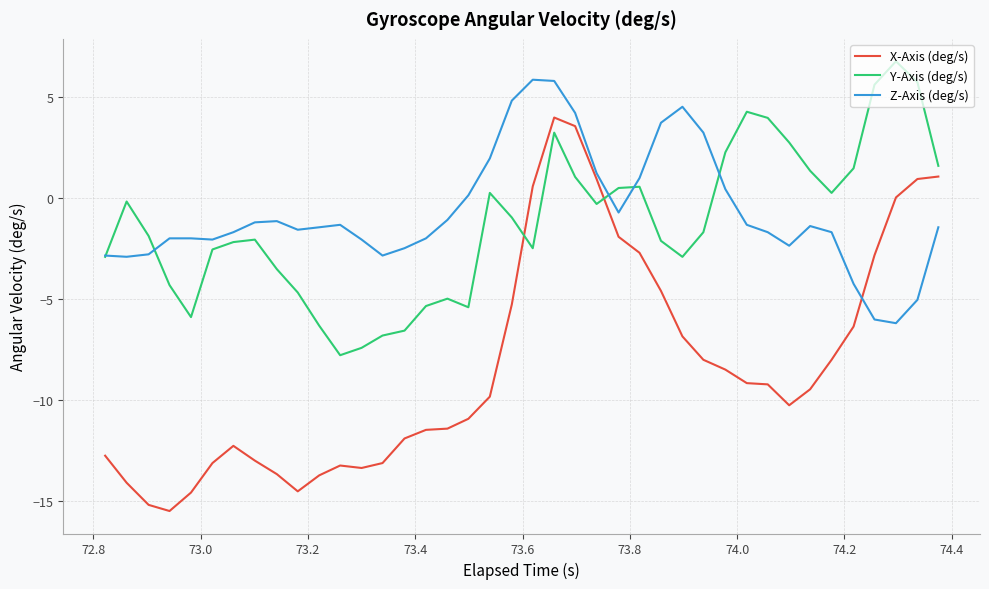

Which series has the largest total across all categories?

Z-Axis (deg/s)